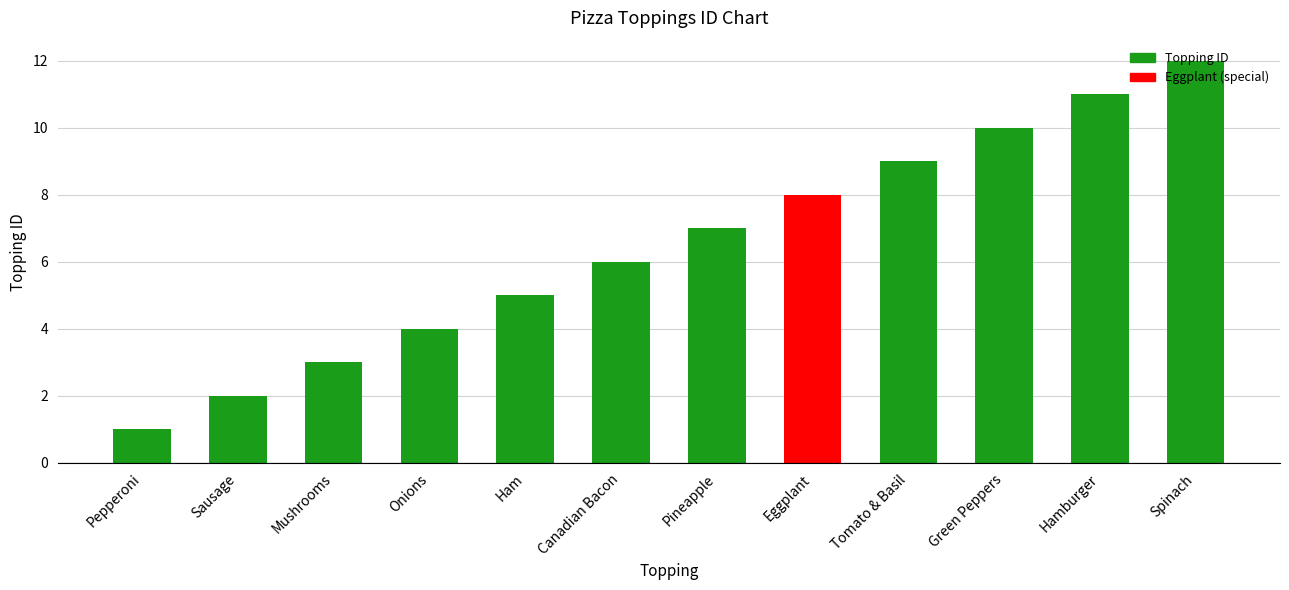

What is the change in value from Pineapple to Spinach?

+5